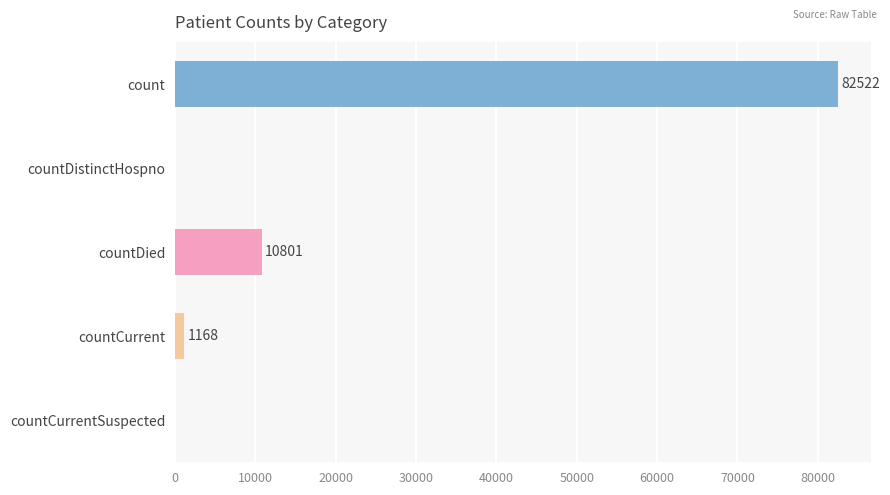

What is the ratio of the value at count to the value at countCurrent?

70.7